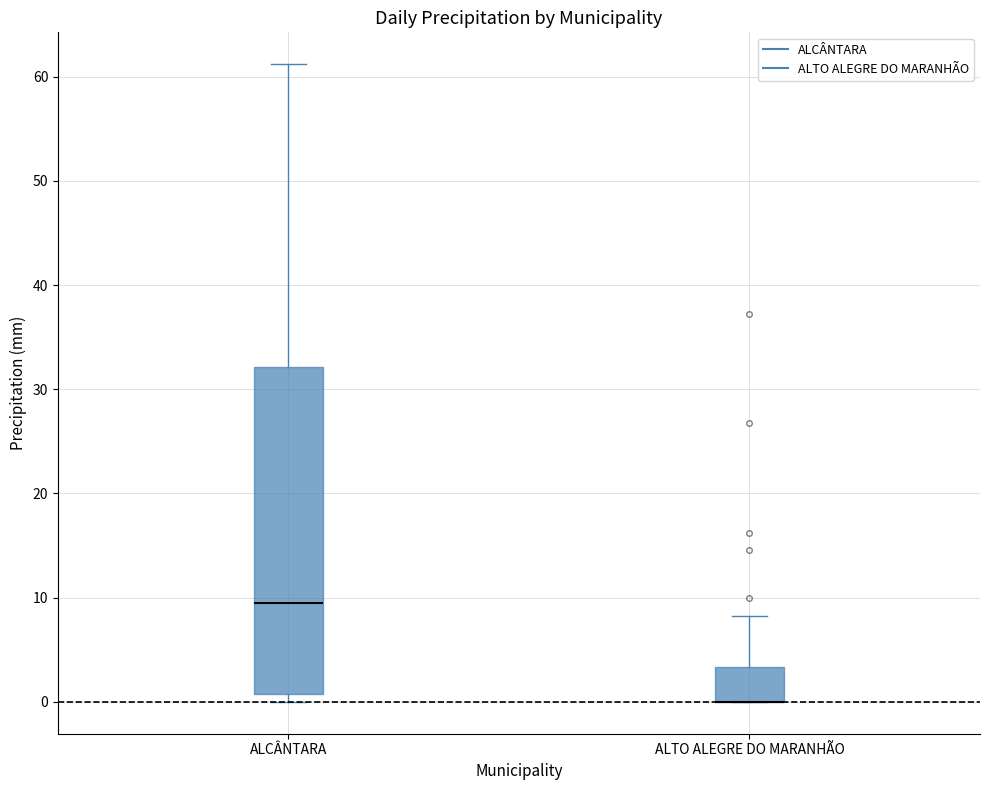

Reading left to right, transcribe this box plot: for each box, give where its median line is, the range the box spans, and where its two whiskers end, as read against the y-axis. The values are not printed on the chart, so give them approximately, as read against the axis.

ALCÂNTARA: median 10, box 1 to 32, whiskers 0 to 61
ALTO ALEGRE DO MARANHÃO: median 0 (drawn on the box's lower edge), box 0 to 3, whiskers 0 to 8